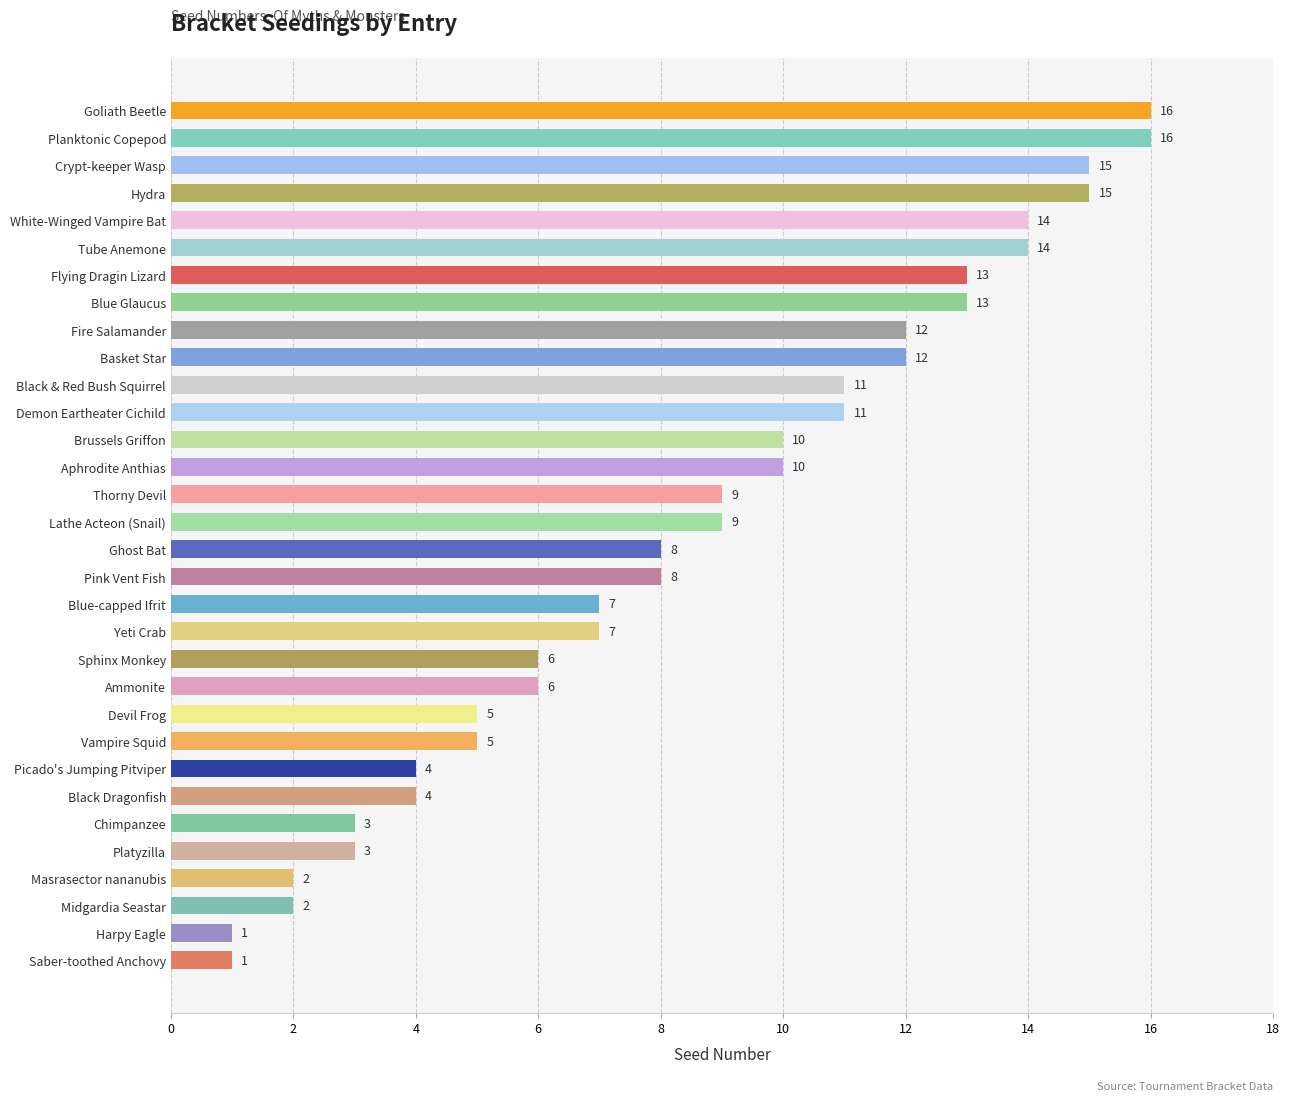

What is the label of the 13th bar from the top?

Brussels Griffon